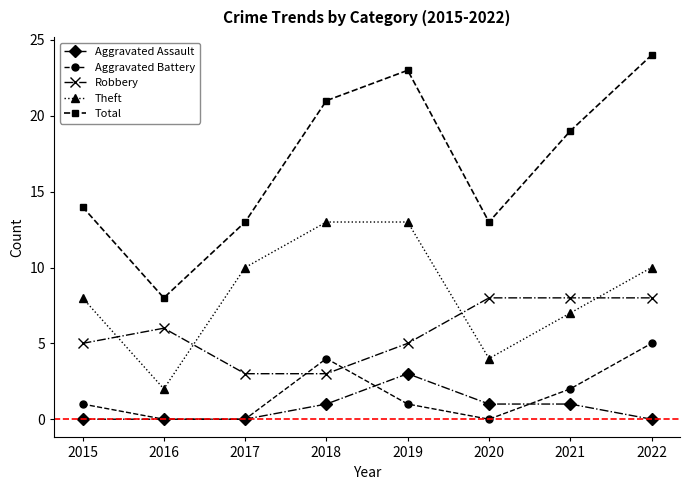

At which category does Total reach its first local peak?

2019